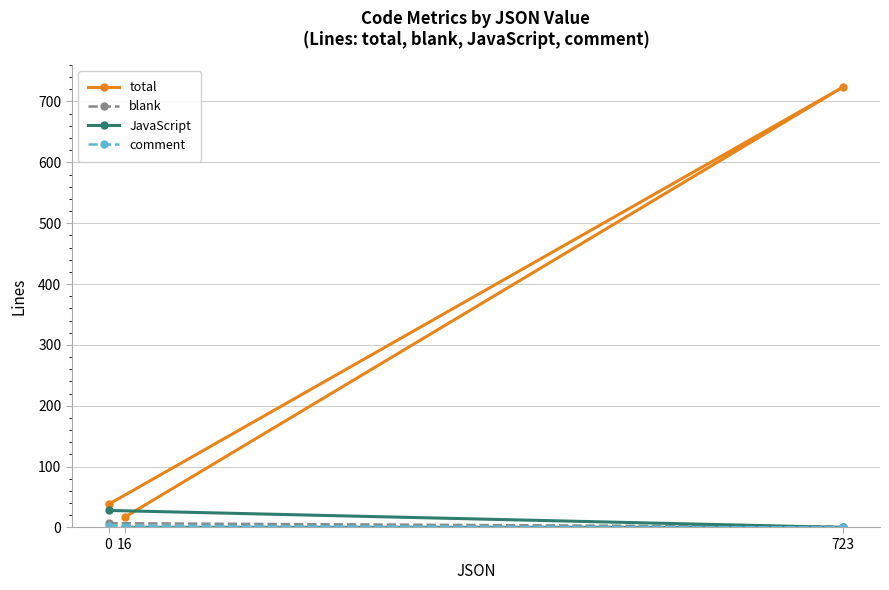

Reading left to right, list all the values displayed in this chart.

total: 0=38	723=724	16=17
blank: 0=7	723=1	16=1
JavaScript: 0=28	723=0	16=0
comment: 0=3	723=0	16=0